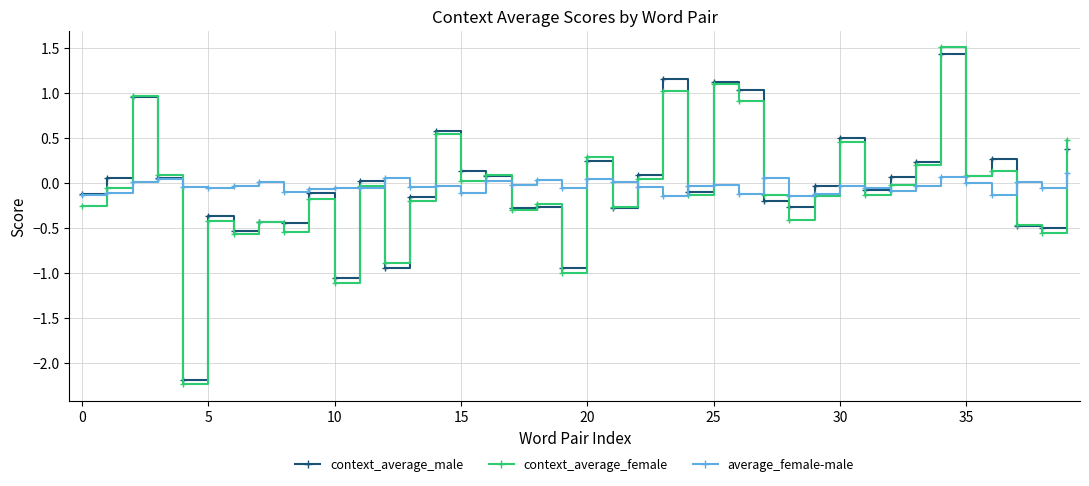

List the series in order of their peak value, lowest first.

average_female-male, context_average_male, context_average_female